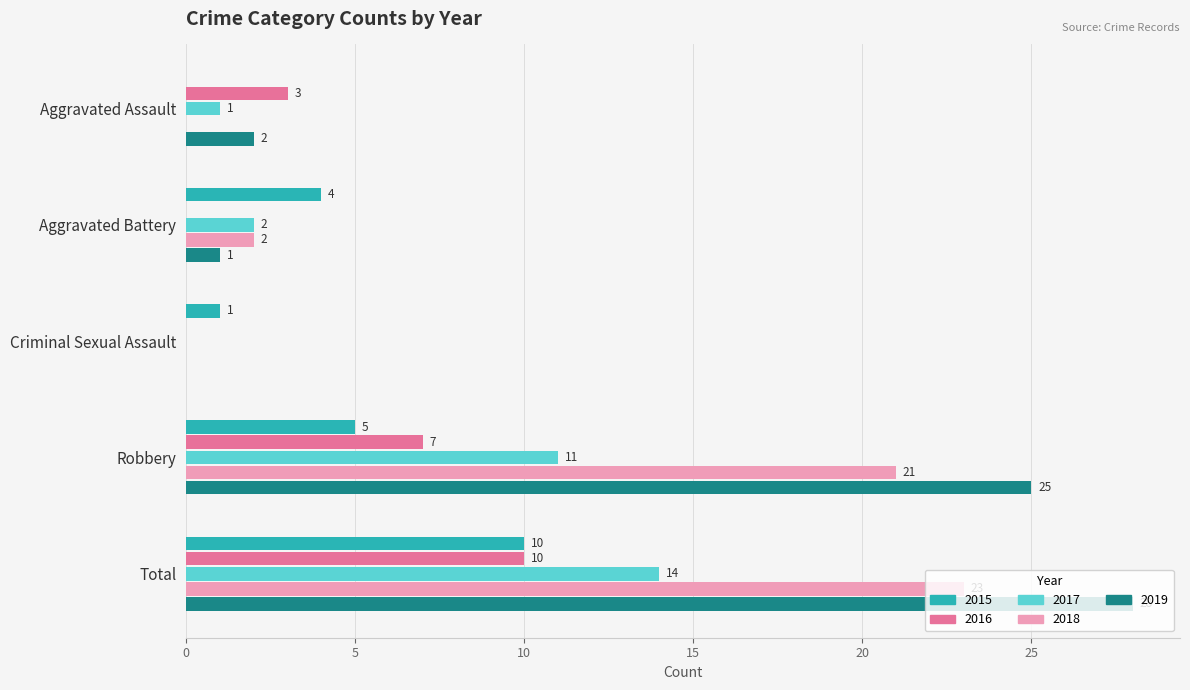

At which category is the sum across all series the highest?

Total